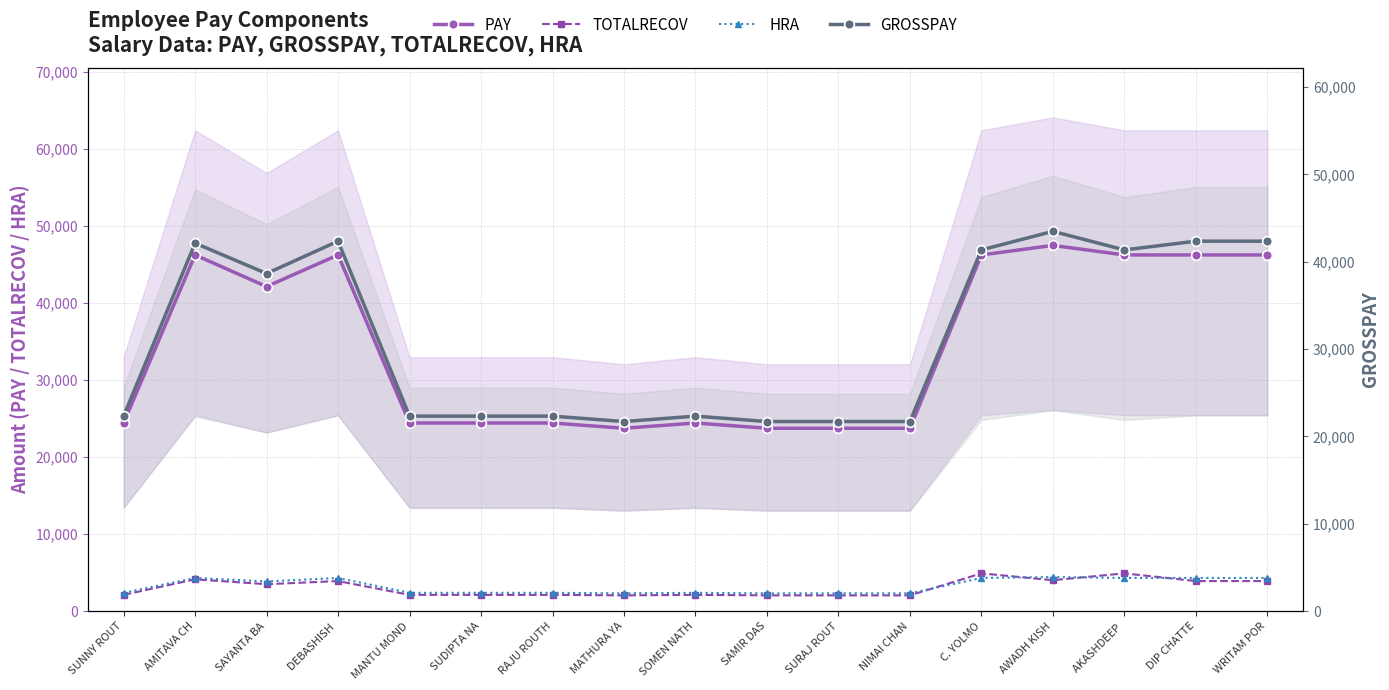

Reading left to right, list all the values displayed in this chart.

PAY: 24423	46251	42141	46251	24423	24423	24423	23742	24423	23742	23742	23742	46251	47490	46251	46251	46251
TOTALRECOV: 2101	4120	3488	3895	2101	2101	2101	2039	2101	2039	2039	2039	4895	4007	4895	3895	3895
HRA: 2367	4299	3843	4299	2367	2367	2367	2298	2367	2298	2298	2298	4299	4416	4299	4299	4299
GROSSPAY: 22322	42131	38653	42356	22322	22322	22322	21703	22322	21703	21703	21703	41356	43483	41356	42356	42356